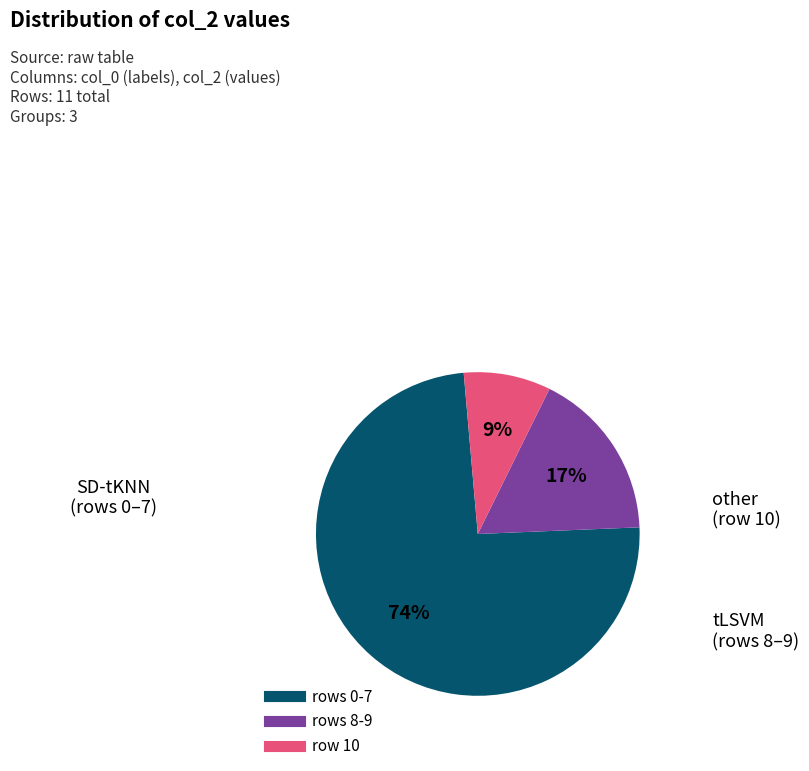

To the nearest percent, what is the average slice percentage?

33%